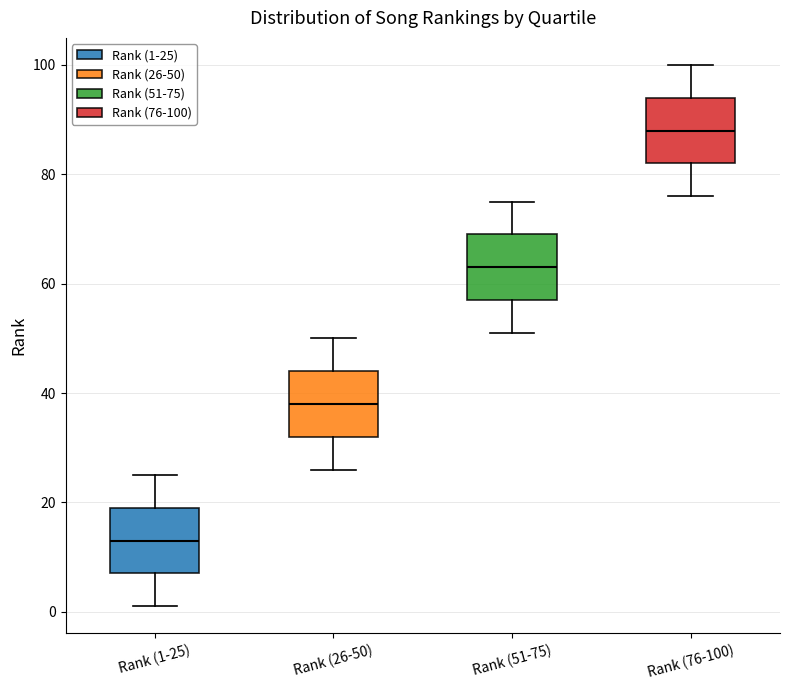

Which box has the highest median line?

Rank (76-100)